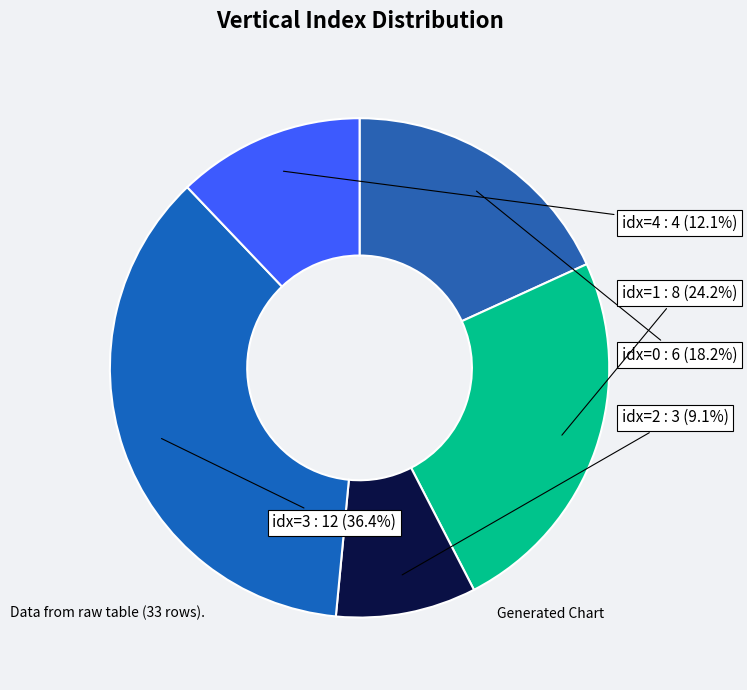

Is there a majority slice in this chart?

No